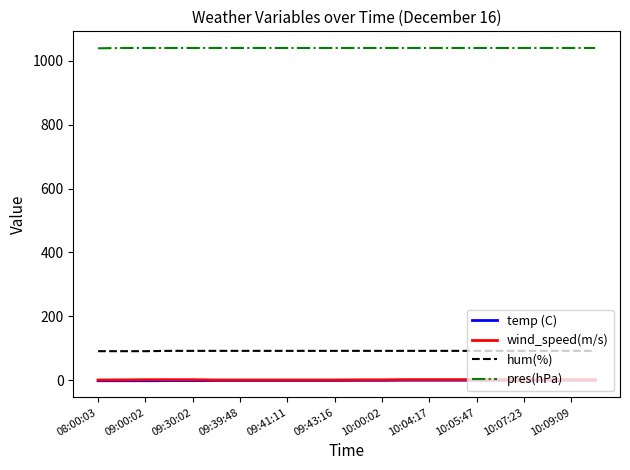

What is the highest value of the wind_speed(m/s) series?

1.8